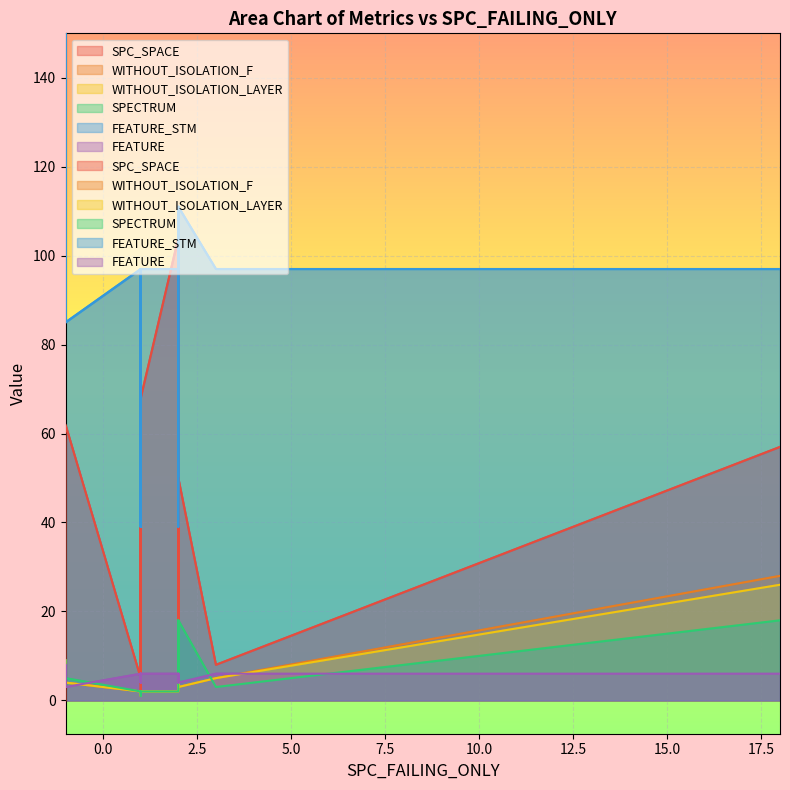

What is the maximum value shown in the chart?

150